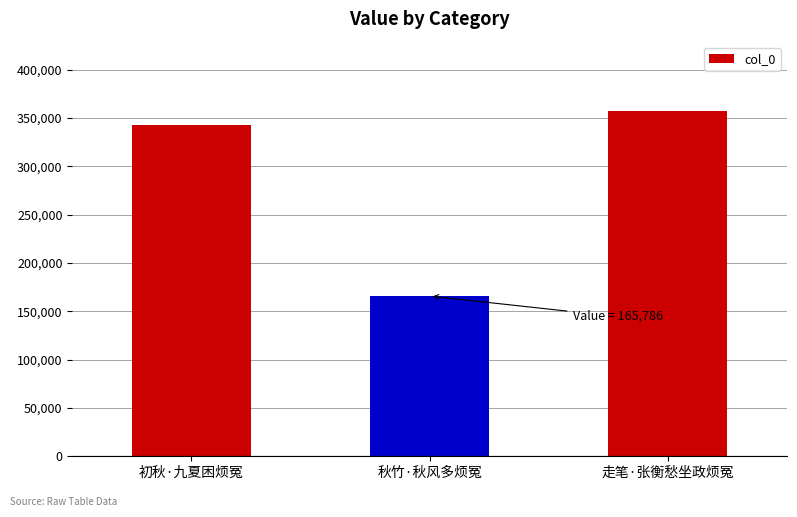

What is the greatest value displayed?

357548